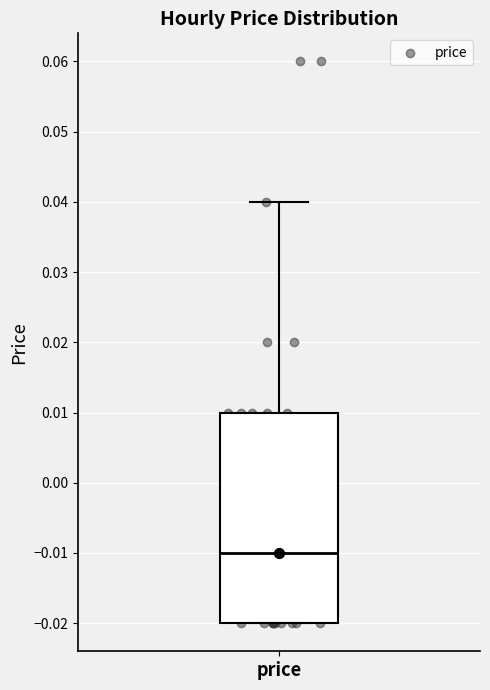

Where does the upper whisker of the box for price end on the y-axis? The values are not printed on the chart, so give them approximately, as read against the axis.

0.04